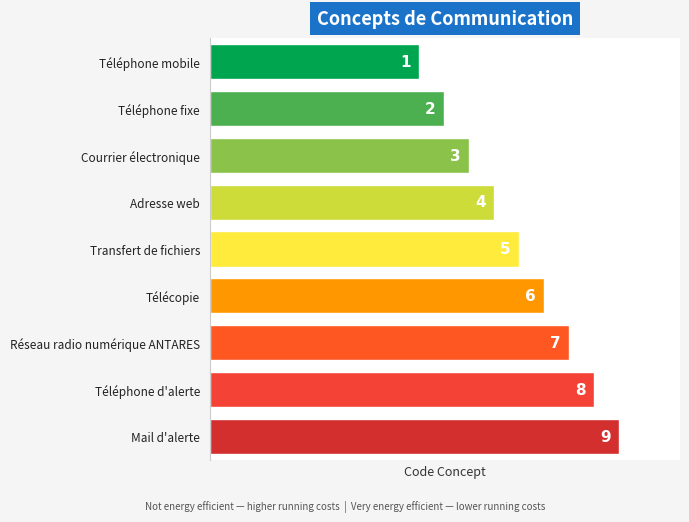

List the labels in order of value, smallest first.

Téléphone mobile, Téléphone fixe, Courrier électronique, Adresse web, Transfert de fichiers, Télécopie, Réseau radio numérique ANTARES, Téléphone d'alerte, Mail d'alerte